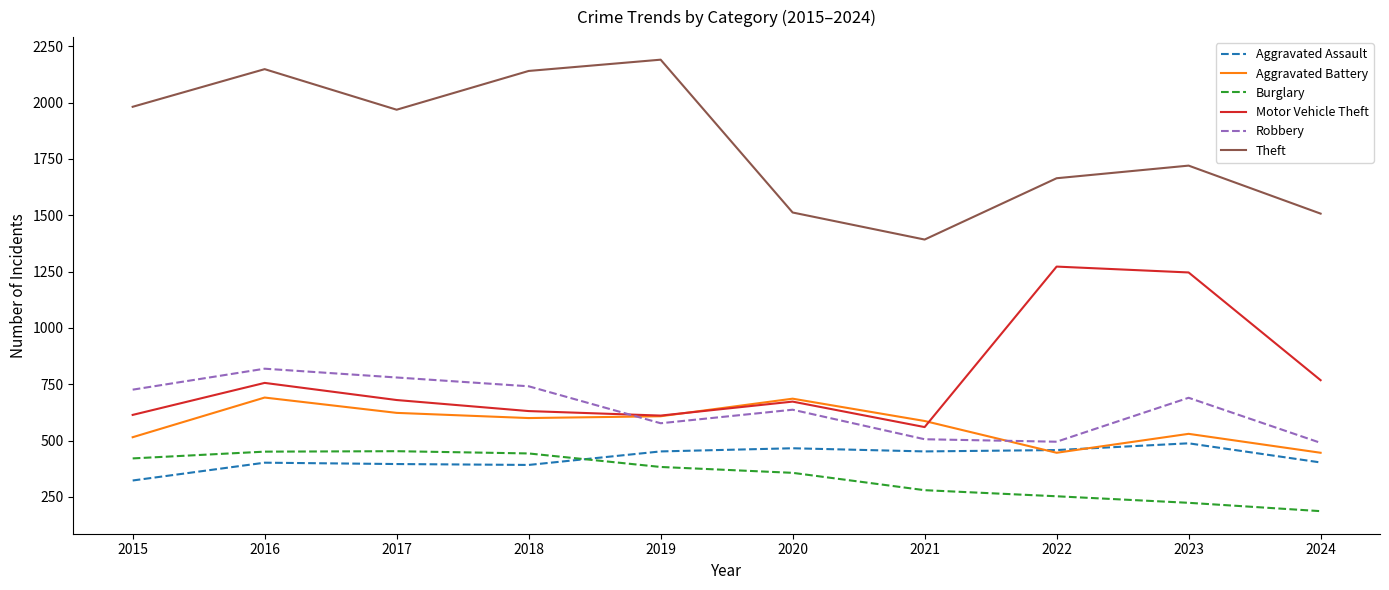

Which series has the largest total across all categories?

Theft